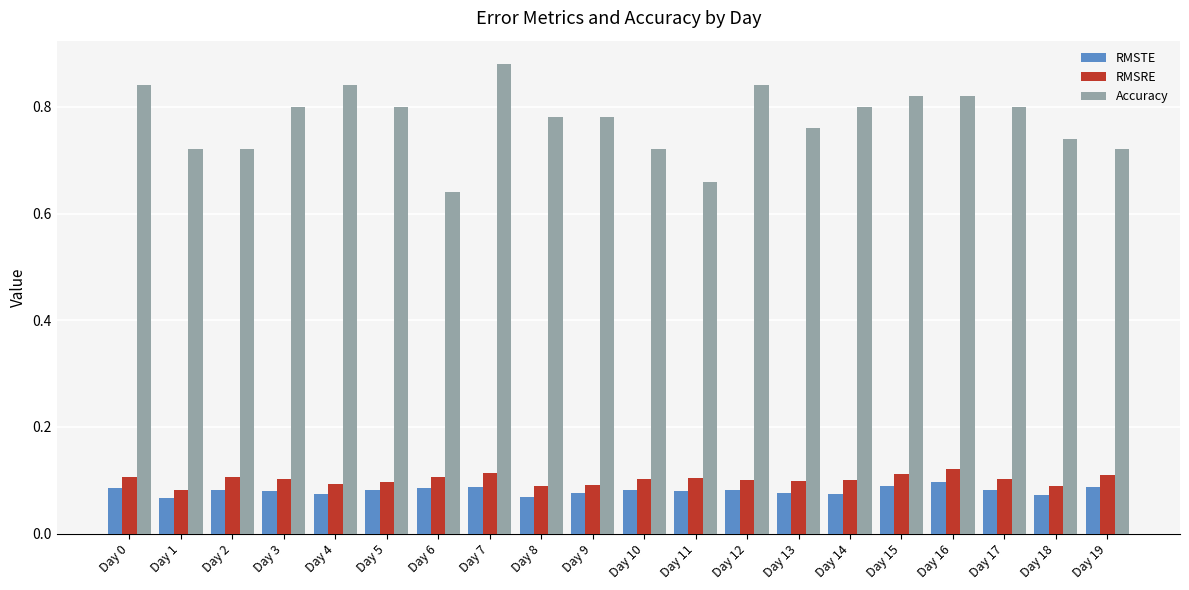

What is the sum of the Accuracy values at Day 18 and Day 9?

1.5